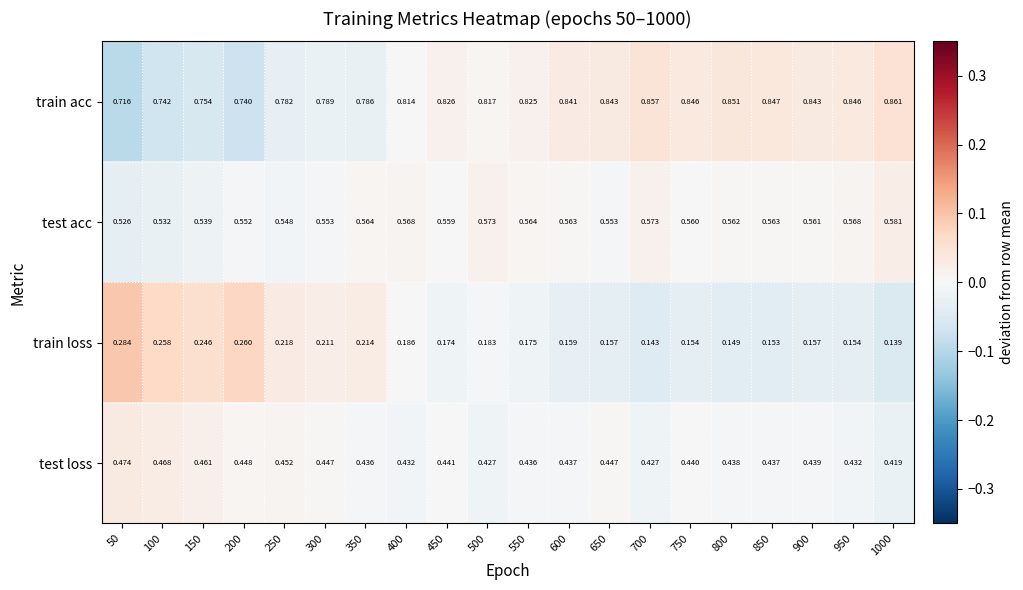

How many categories are shown in the chart?

20